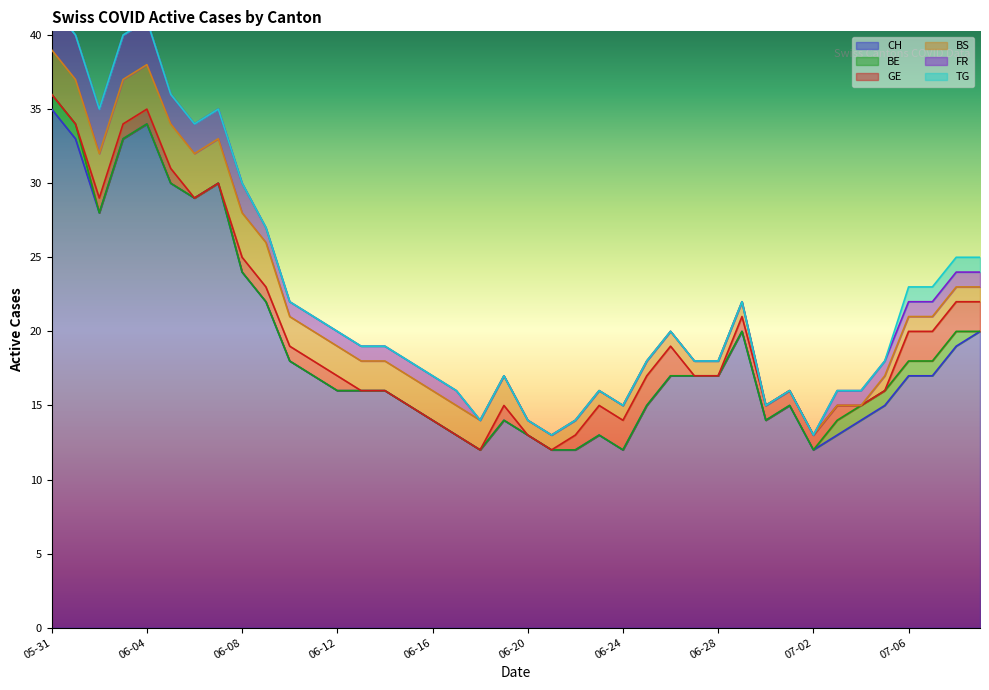

How many data points in CH are above 17?

14